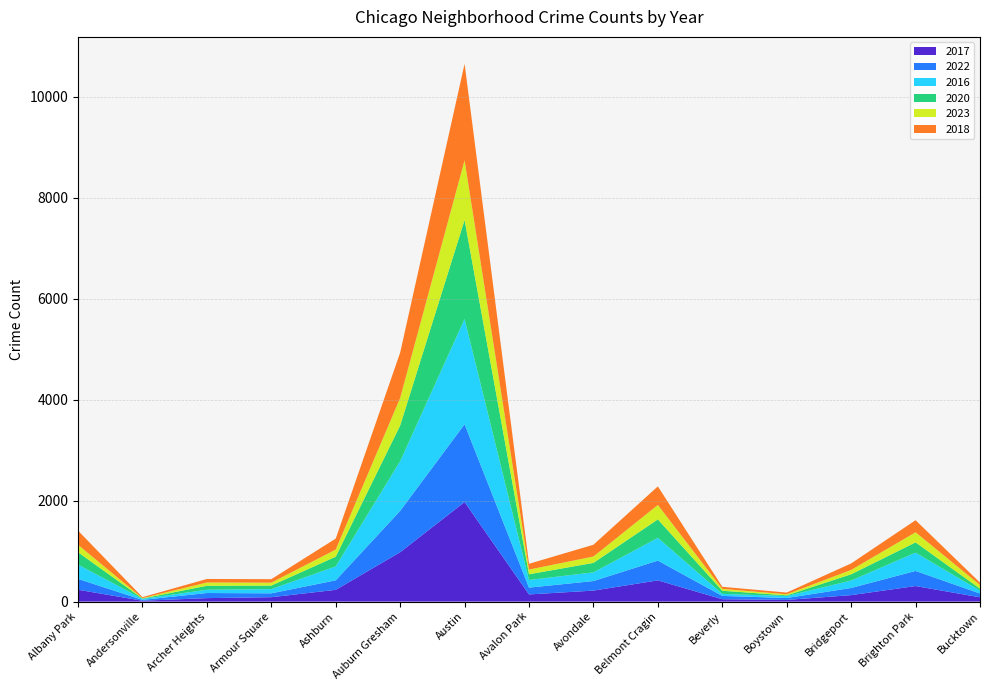

Reading right to left, extract all data points from this chart.

2017: Bucktown=85	Brighton Park=308	Bridgeport=128	Boystown=33	Beverly=47	Belmont Cragin=420	Avondale=218	Avalon Park=142	Austin=1971	Auburn Gresham=978	Ashburn=233	Armour Square=87	Archer Heights=69	Andersonville=17	Albany Park=235
2022: Bucktown=75	Brighton Park=299	Bridgeport=142	Boystown=38	Beverly=66	Belmont Cragin=392	Avondale=189	Avalon Park=135	Austin=1541	Auburn Gresham=819	Ashburn=188	Armour Square=77	Archer Heights=101	Andersonville=17	Albany Park=215
2016: Bucktown=55	Brighton Park=363	Bridgeport=147	Boystown=39	Beverly=40	Belmont Cragin=451	Avondale=172	Avalon Park=151	Austin=2086	Auburn Gresham=983	Ashburn=276	Armour Square=83	Archer Heights=65	Andersonville=20	Albany Park=282
2020: Bucktown=41	Brighton Park=203	Bridgeport=124	Boystown=14	Beverly=62	Belmont Cragin=365	Avondale=188	Avalon Park=113	Austin=1959	Auburn Gresham=708	Ashburn=193	Armour Square=70	Archer Heights=78	Andersonville=8	Albany Park=246
2023: Bucktown=73	Brighton Park=200	Bridgeport=86	Boystown=21	Beverly=37	Belmont Cragin=286	Avondale=126	Avalon Park=93	Austin=1182	Auburn Gresham=545	Ashburn=140	Armour Square=58	Archer Heights=66	Andersonville=7	Albany Park=147
2018: Bucktown=47	Brighton Park=239	Bridgeport=129	Boystown=34	Beverly=41	Belmont Cragin=368	Avondale=233	Avalon Park=115	Austin=1912	Auburn Gresham=898	Ashburn=218	Armour Square=69	Archer Heights=69	Andersonville=19	Albany Park=281